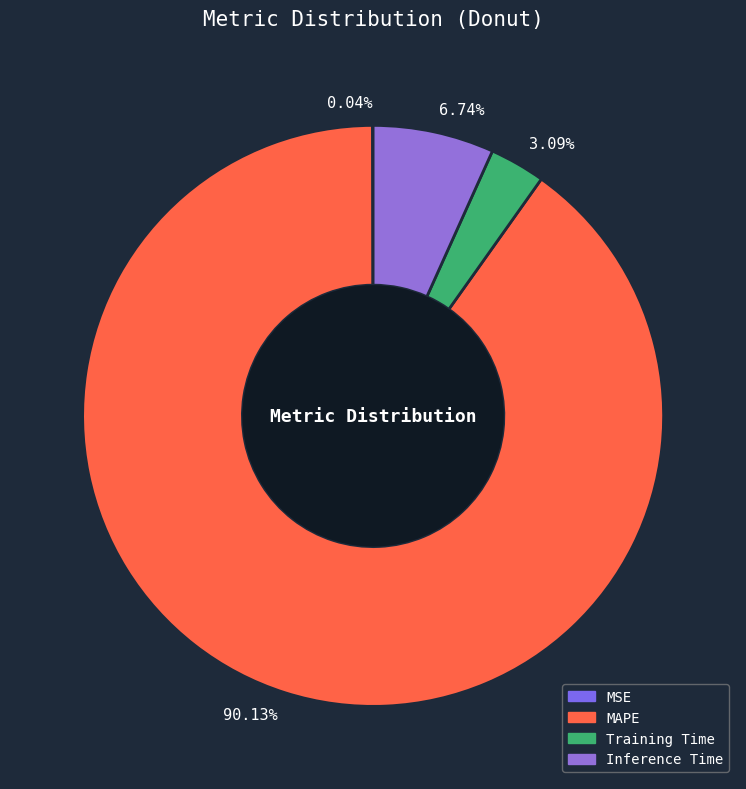

Which slice represents more than half of the pie?

MAPE